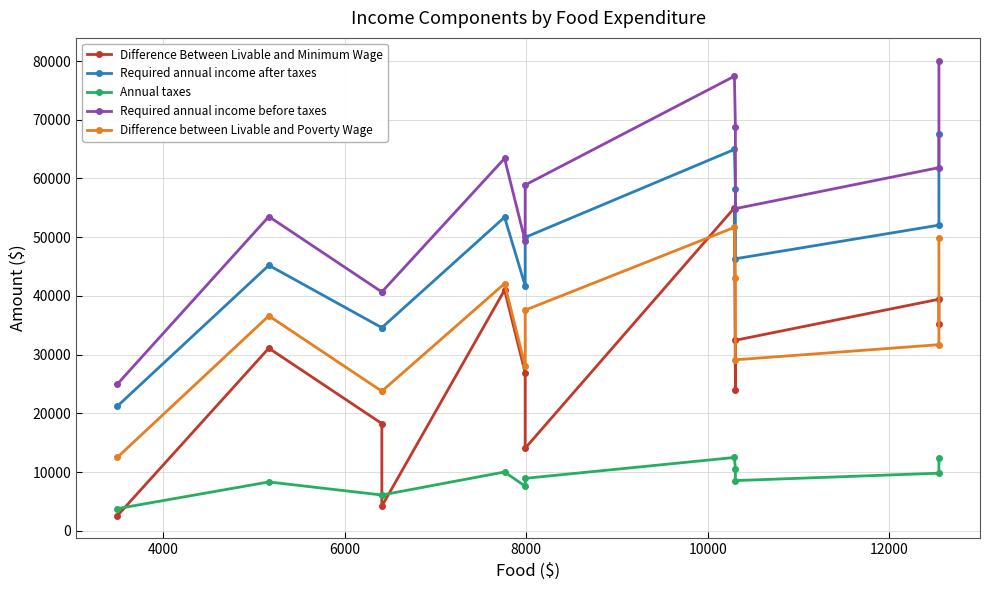

Which series has the largest total across all categories?

Required annual income before taxes